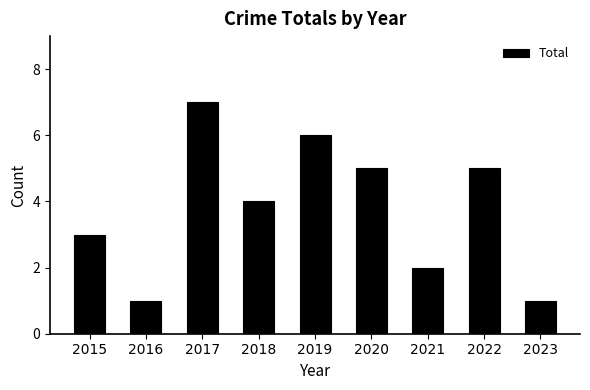

What is the value of the 7th bar from the left?

2